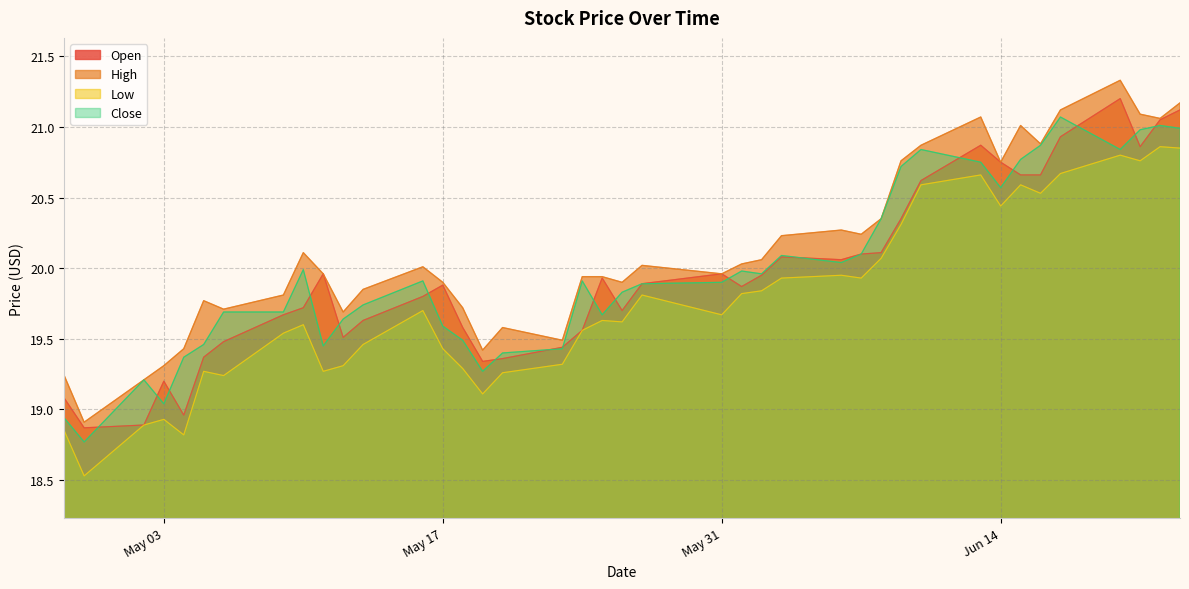

How many data points in Close are less than 19?

2